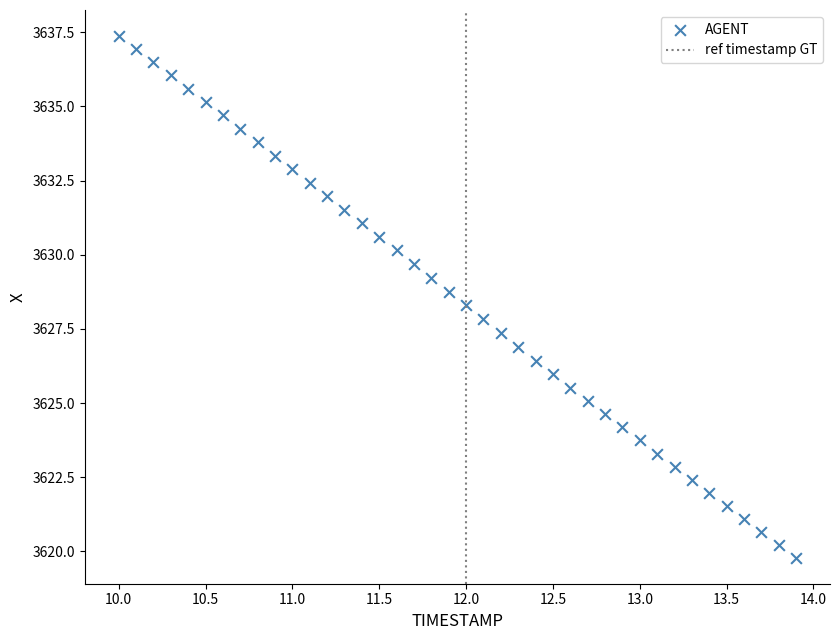

What is the range of Y values (max minus min)?

17.6